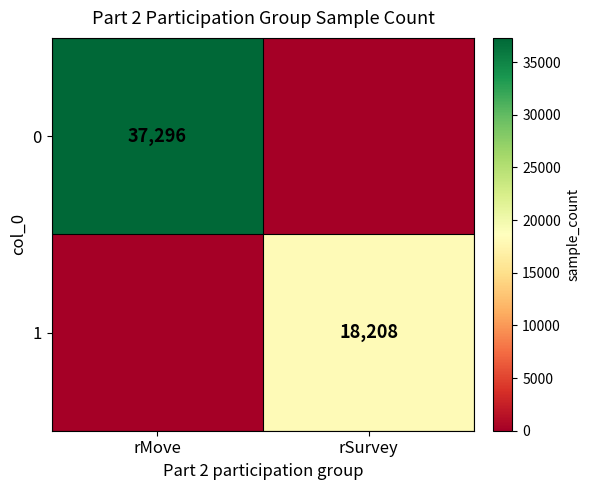

The value of 1 at rSurvey is 11855. True or false?

False